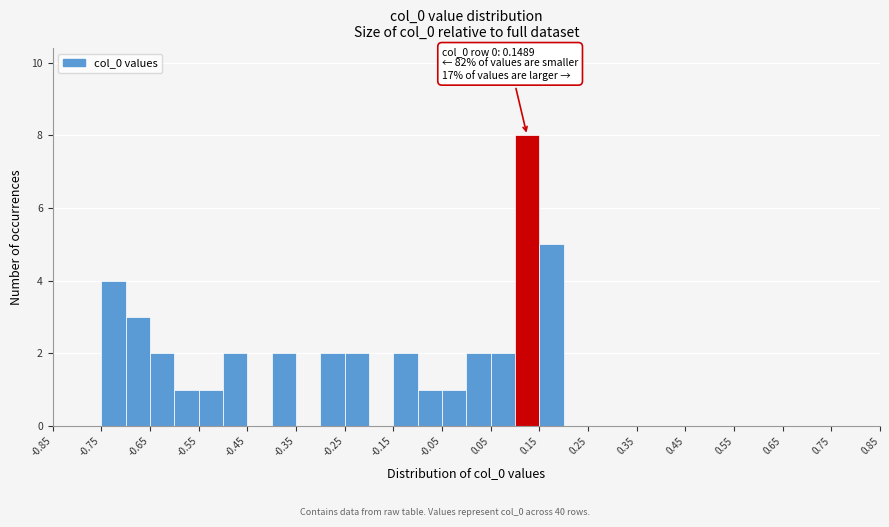

Over which range of the x-axis is the bar tallest?

0.10 to 0.15